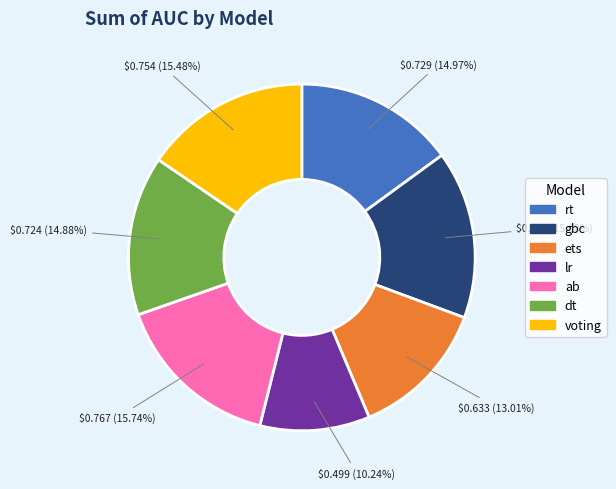

Is the sum of dt and ab greater than half?

No